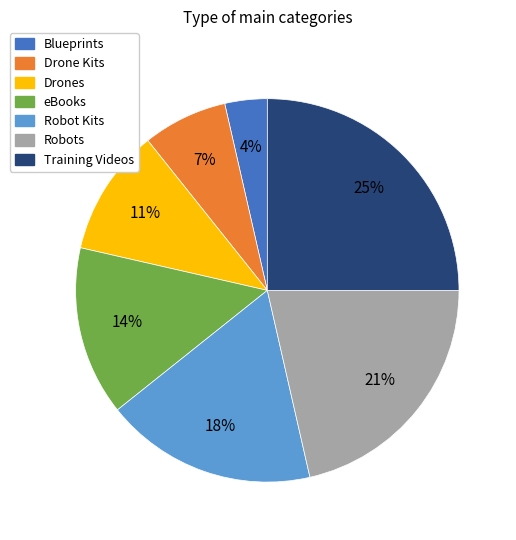

What is the smallest slice in the pie chart?

Blueprints